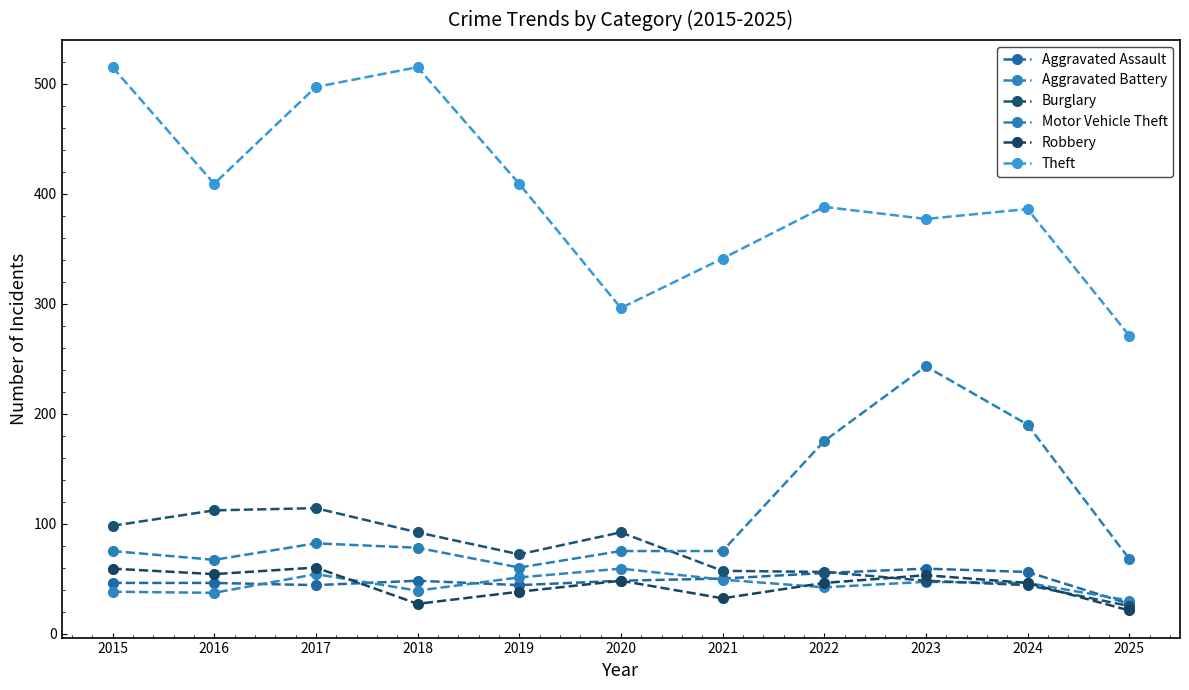

At which category does Aggravated Assault reach its first local valley?

2017